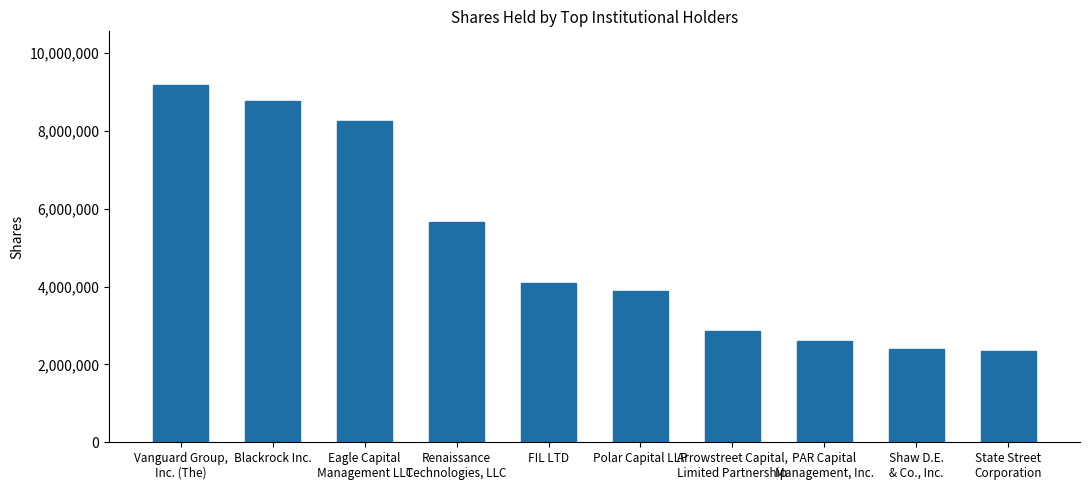

What is the greatest value displayed?

9180660